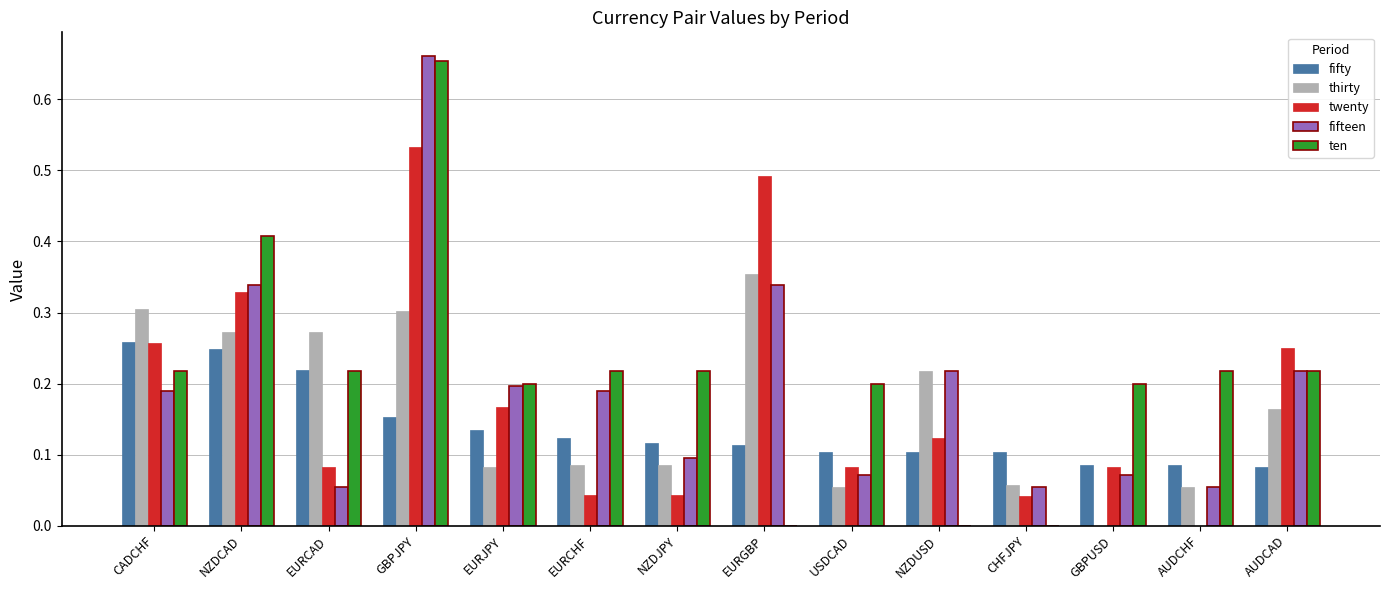

At which category is the sum across all series the highest?

GBPJPY